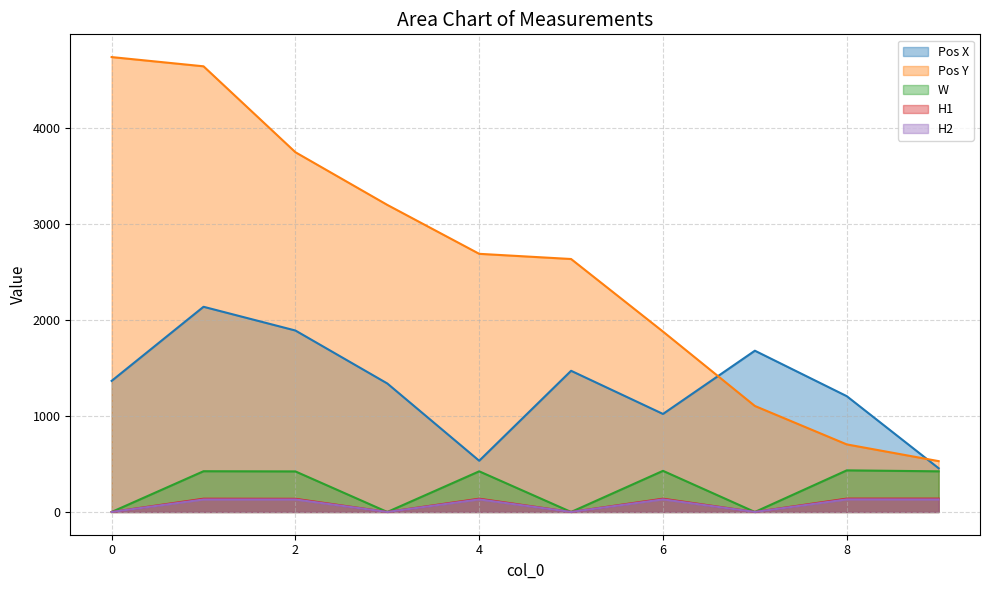

What value does the H1 series have at 2?

137